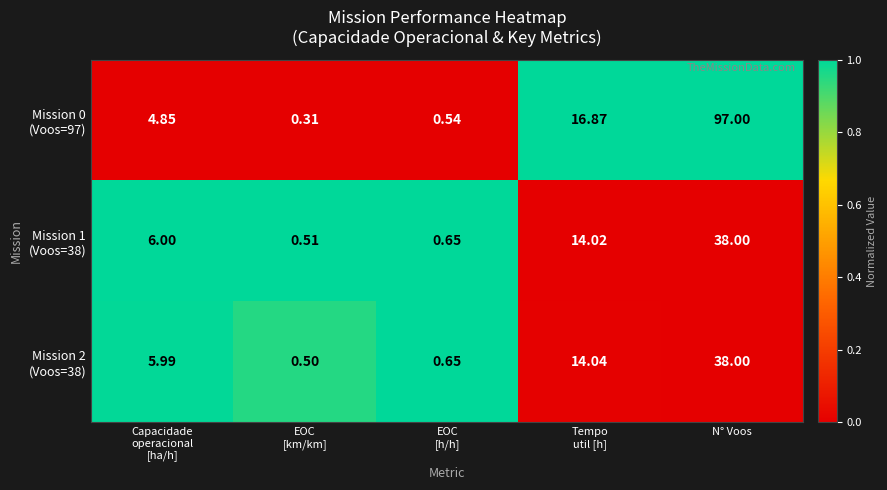

At which category is the sum across all series the highest?

N° Voos